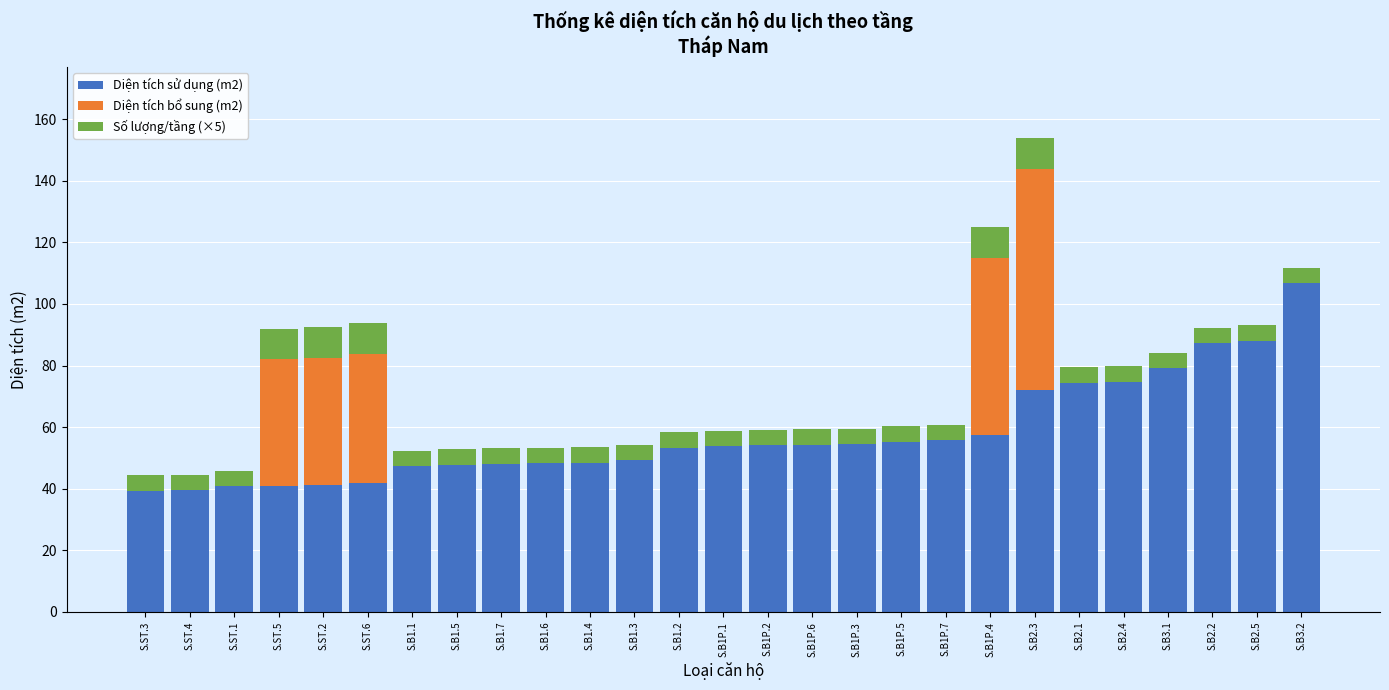

Which category has the highest value in the Diện tích sử dụng (m2) series?

S.B3.2